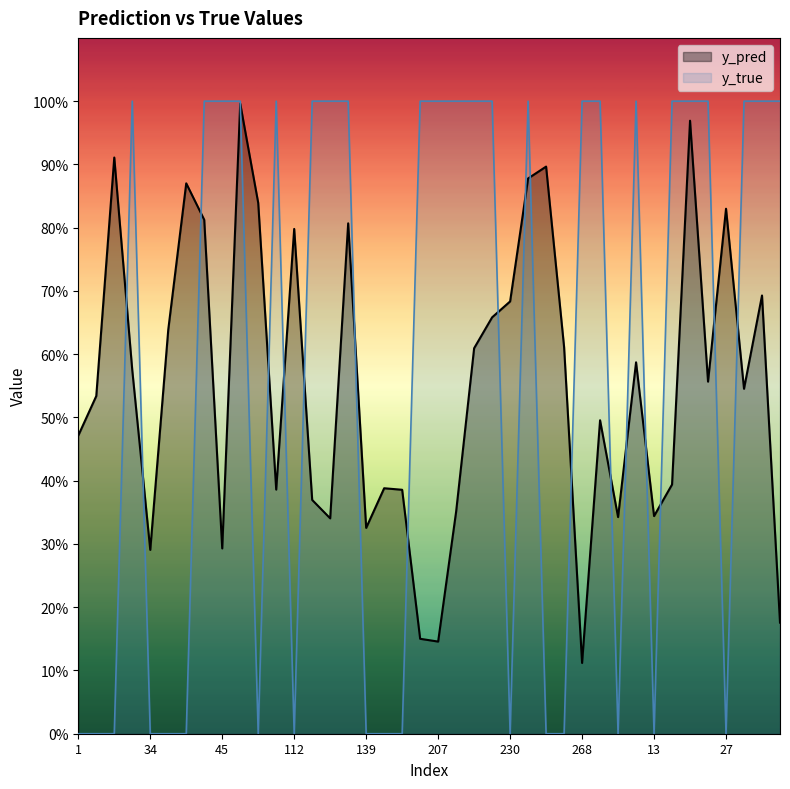

Rank the categories by y_true value from highest to lowest.

23, 42, 45, 65, 96, 113, 127, 130, 191, 207, 222, 224, 228, 239, 268, 290, 8, 17, 25, 26, 33, 41, 46, 1, 7, 10, 34, 35, 36, 69, 112, 139, 184, 188, 230, 243, 253, 5, 13, 27